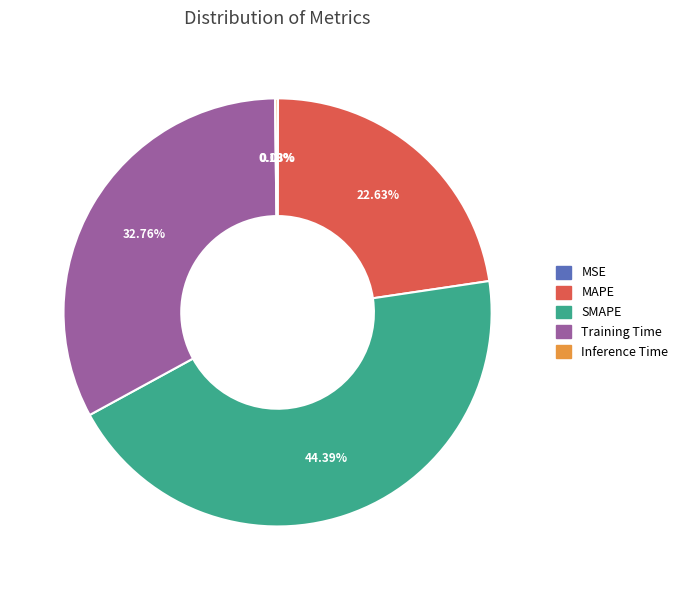

Does MAPE represent more than half of the total?

No